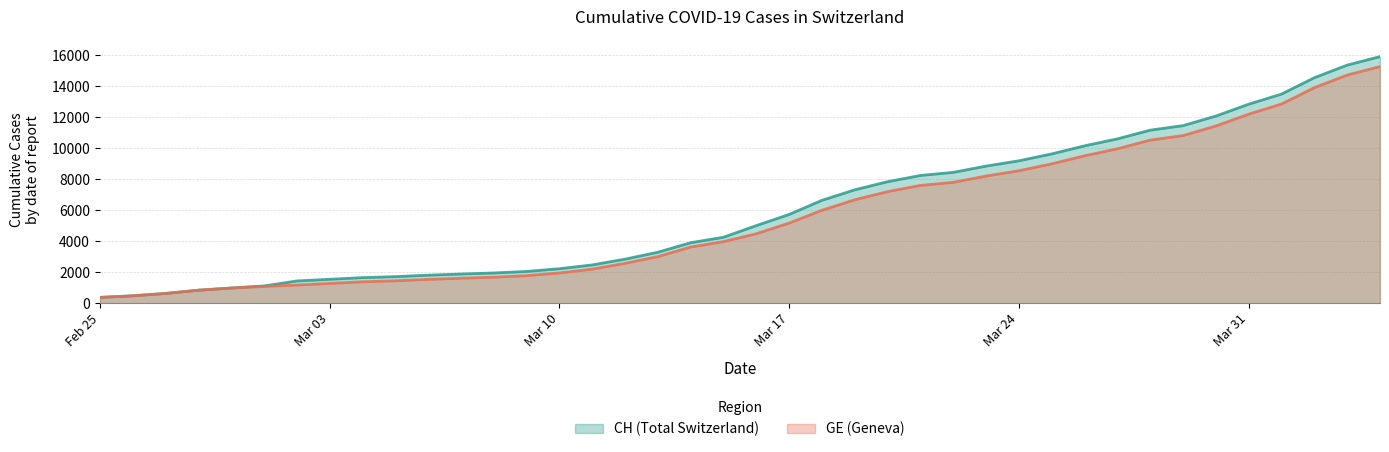

At how many categories does at least one series exceed 800?

37